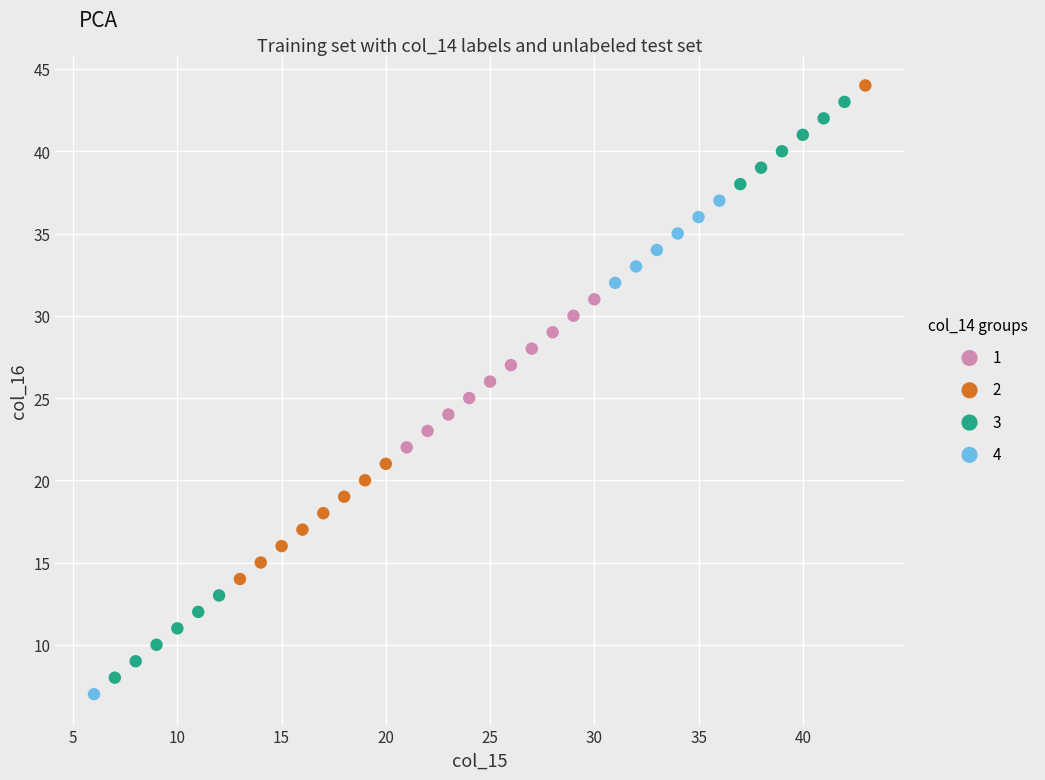

Which series reaches the minimum Y coordinate?

4